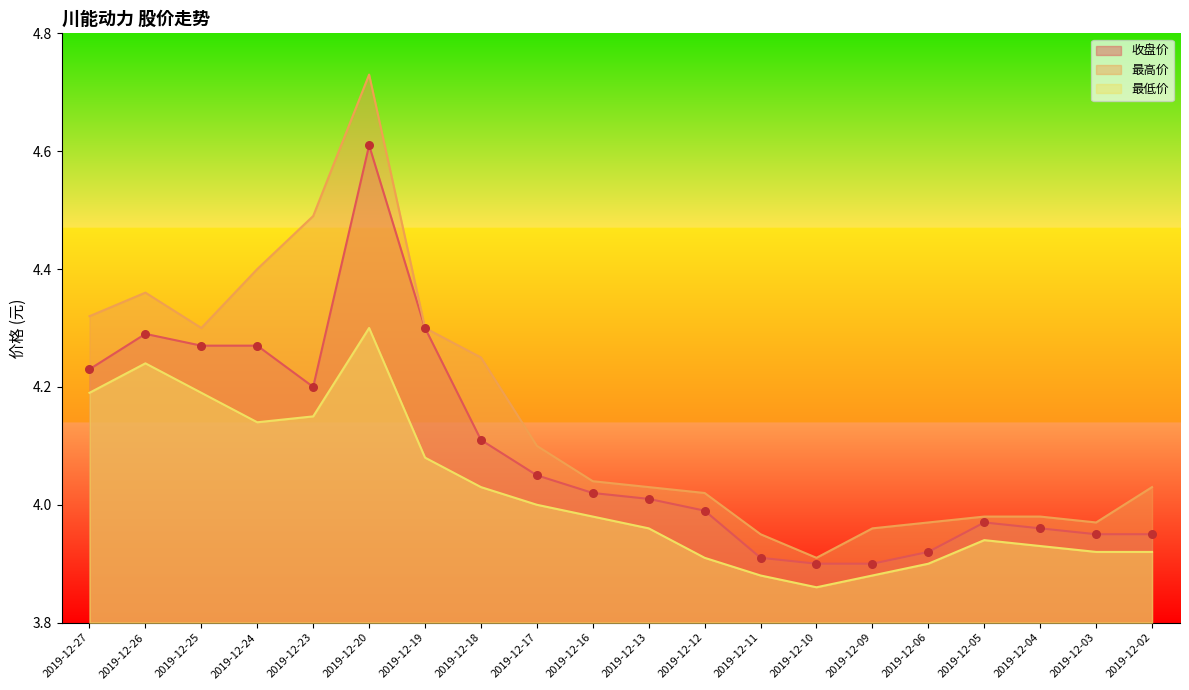

At how many categories does at least one series exceed 4?

13